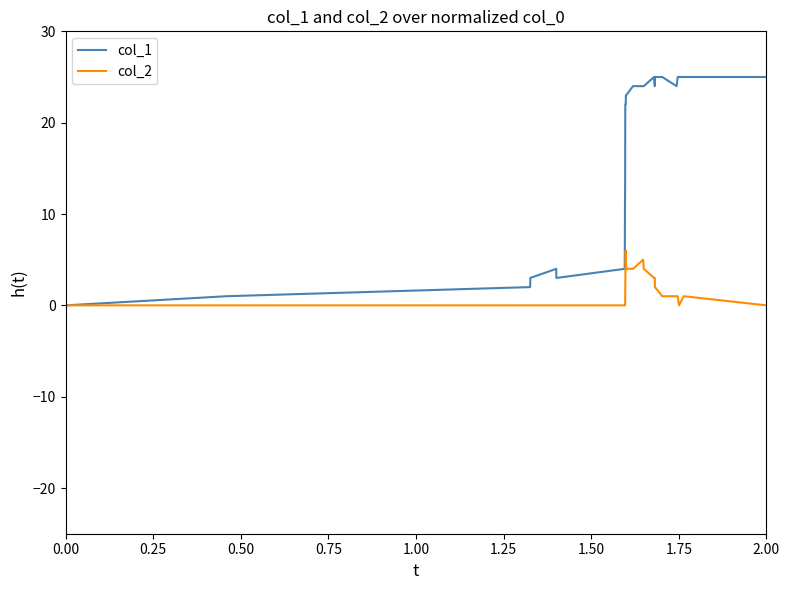

Rank the series by their maximum value, from lowest to highest.

col_2, col_1